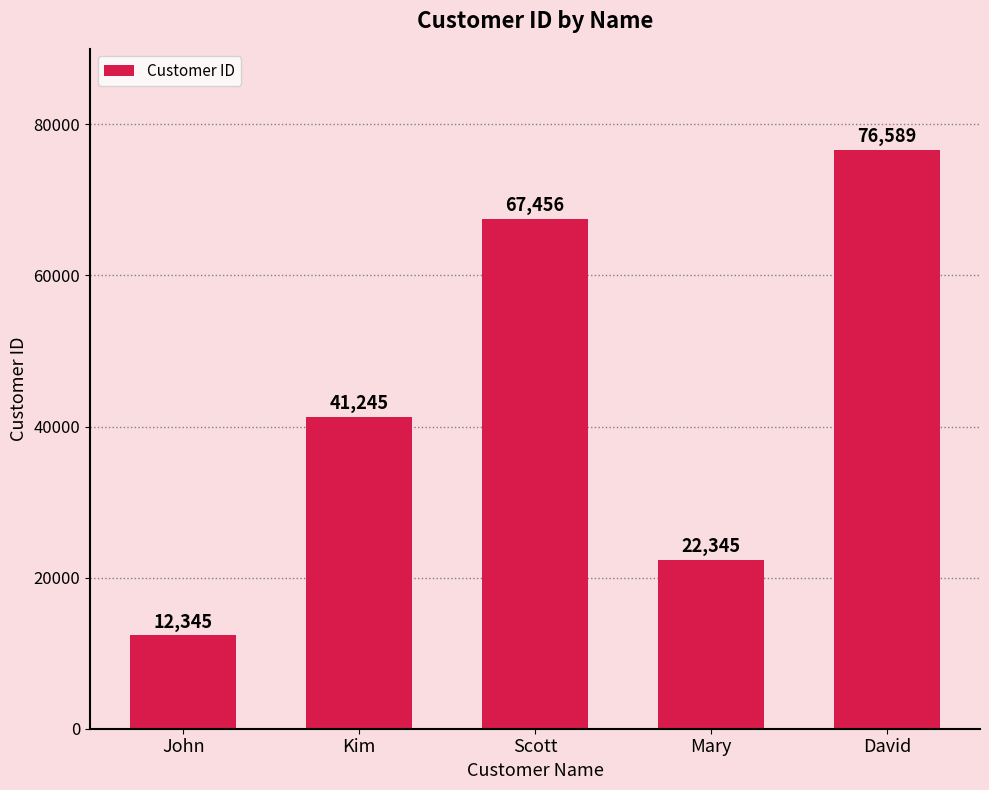

Between Mary and Kim, which is larger?

Kim